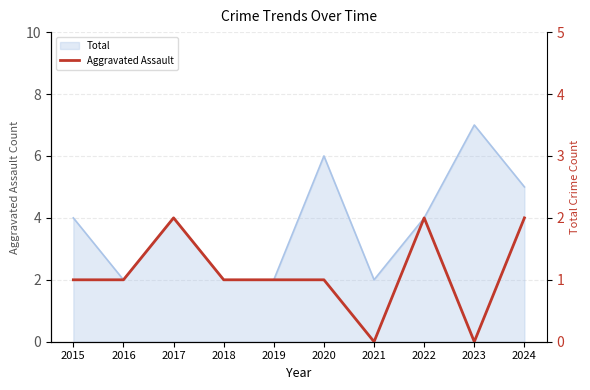

How many lines are shown in the chart?

1